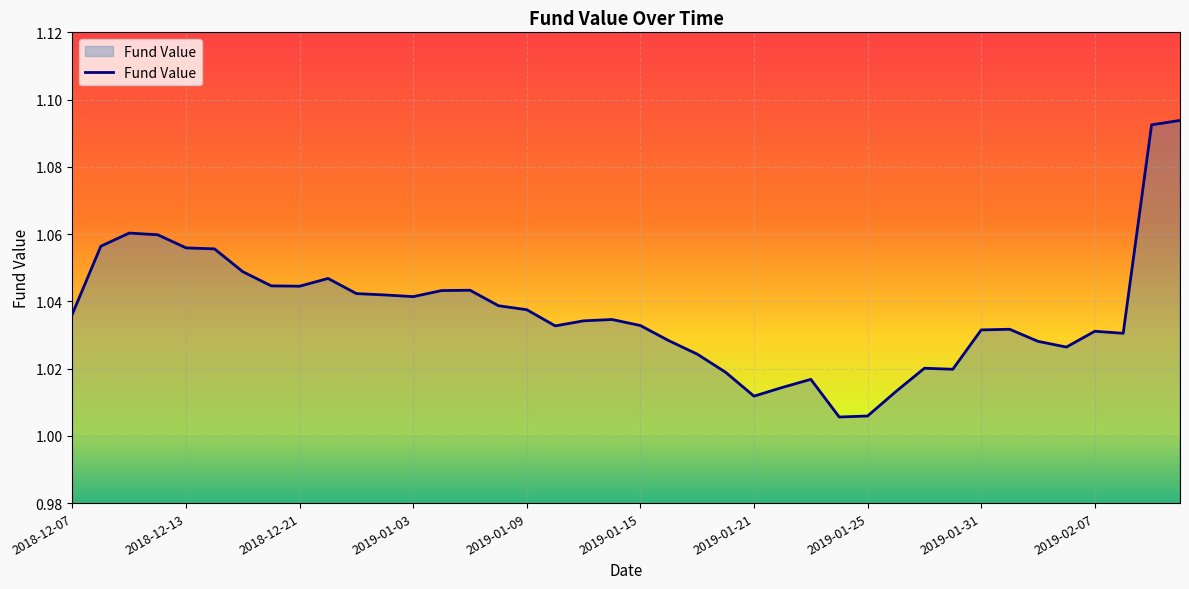

How many lines are shown in the chart?

1